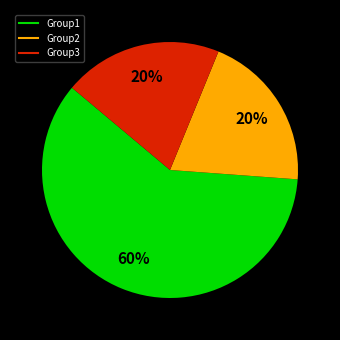

Is there a majority slice in this chart?

Yes